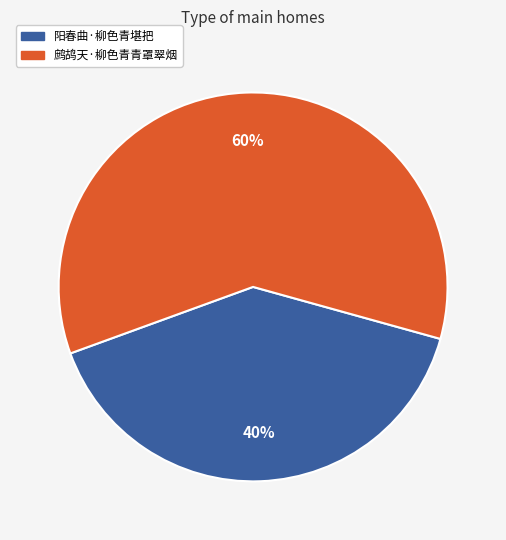

Is the sum of 鹧鸪天·柳色青青罩翠烟 and 阳春曲·柳色青堪把 greater than half?

Yes